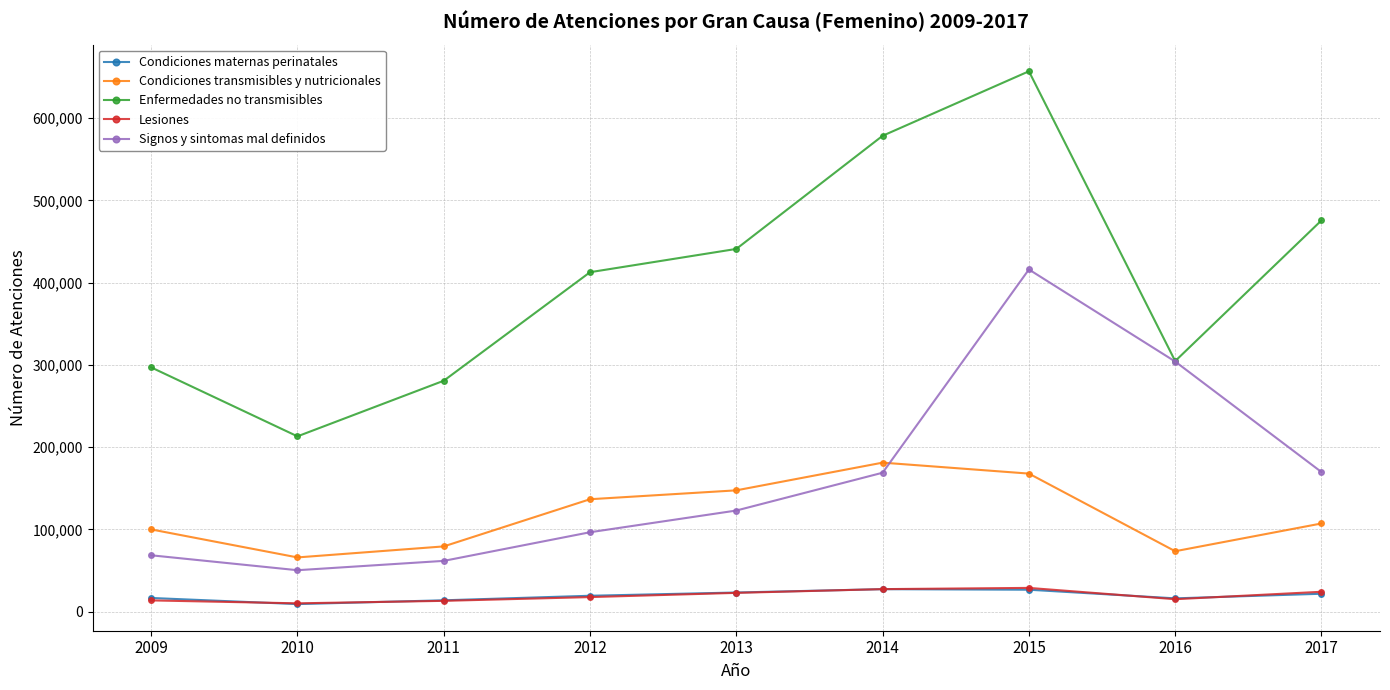

Which category has the highest value across all series?

2015